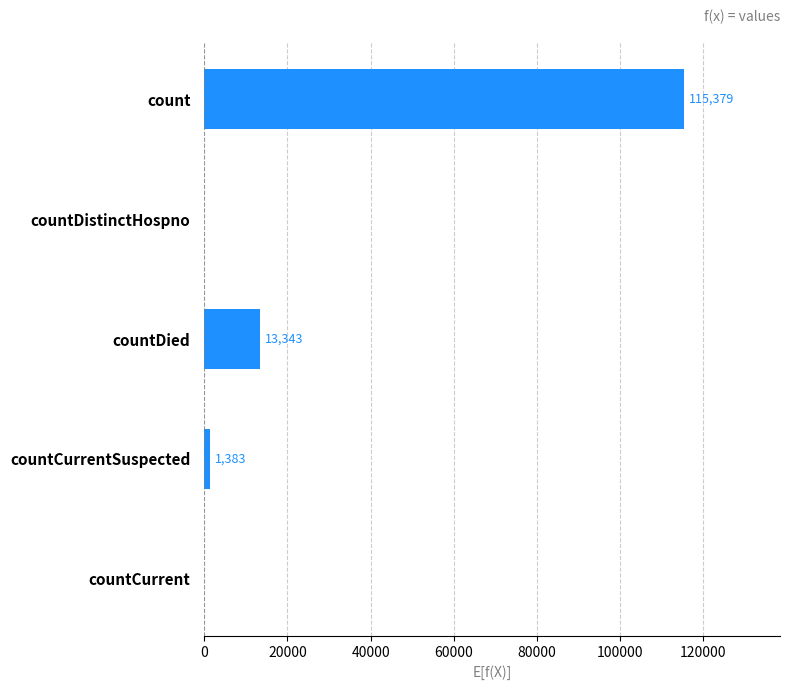

What is the approximate value at countDied?

13343